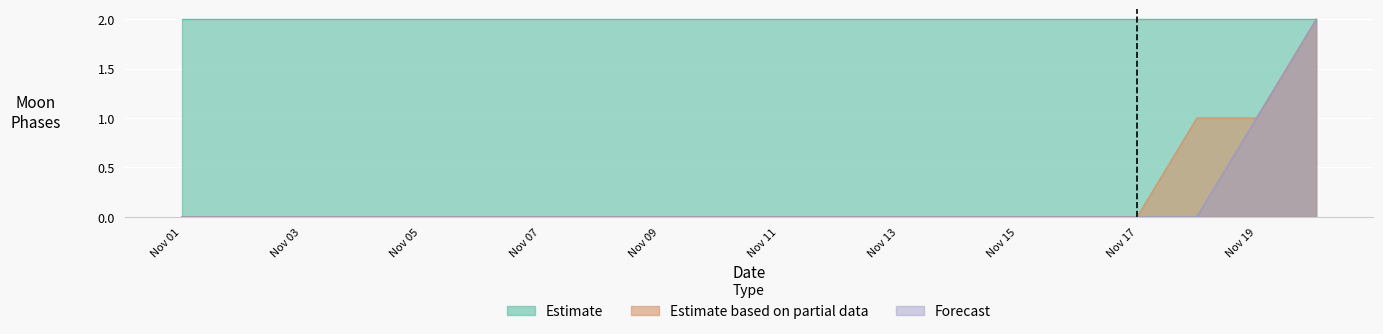

Which series has the largest range (max minus min)?

Estimate based on partial data